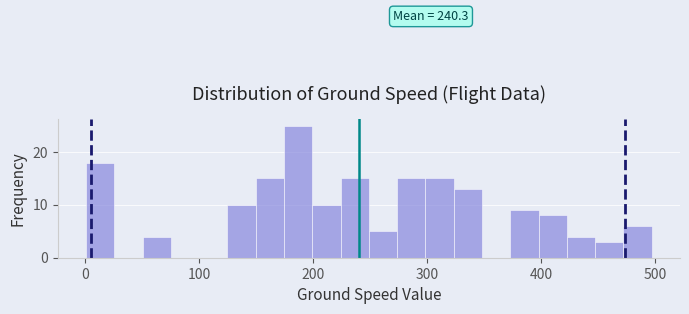

Around what value on the x-axis is the tallest bar? Give the approximate position of its centre, as read against the axis.

190